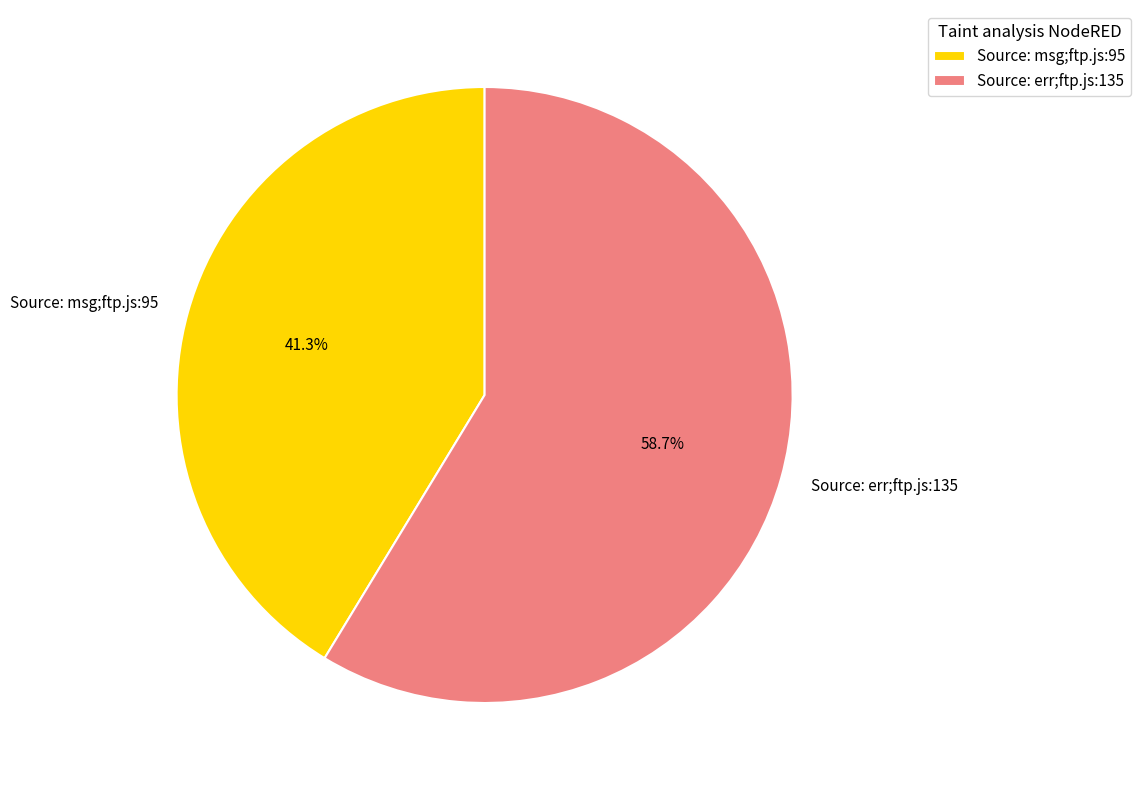

True or false: Source: err;ftp.js:135 accounts for 59% of the total.

True